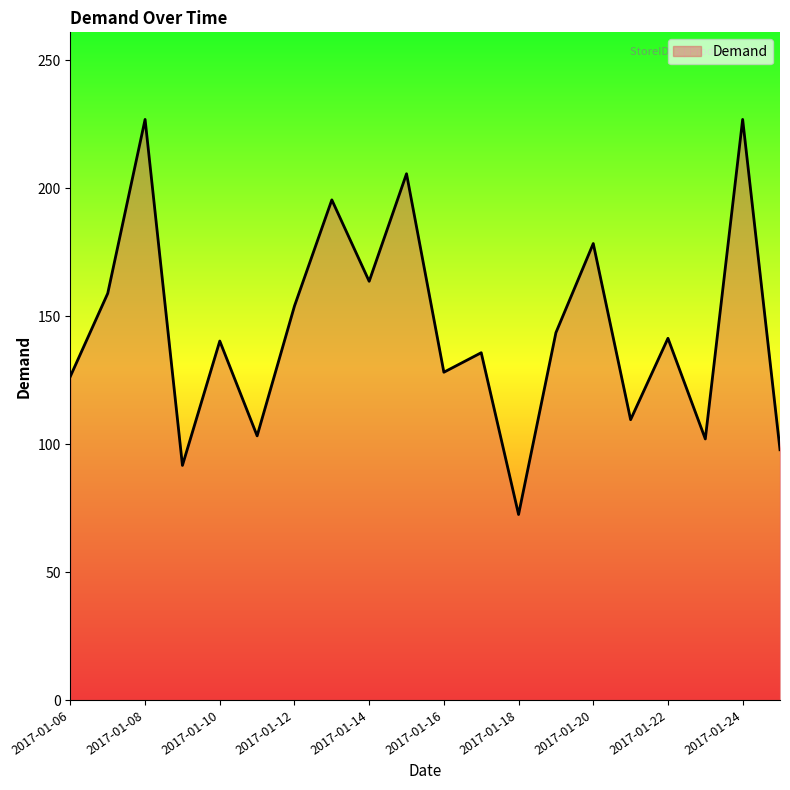

What is the difference between the maximum and minimum values?

154.4